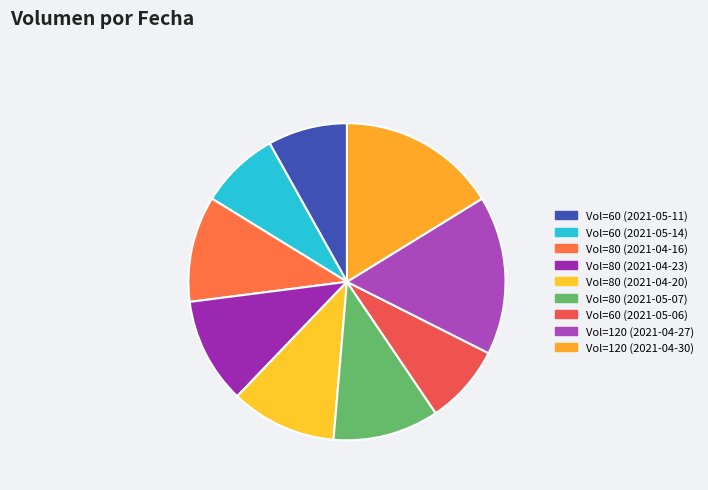

What is the largest slice in the pie chart?

2021-04-27